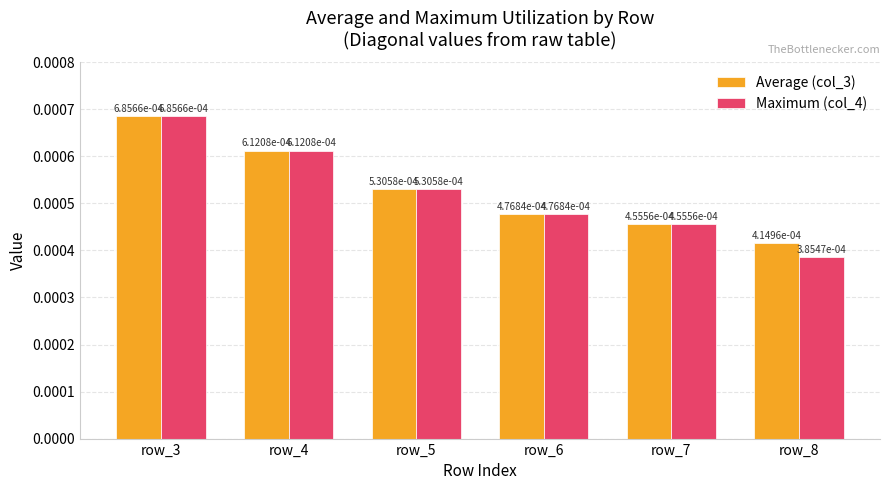

How many bars are there in total?

12